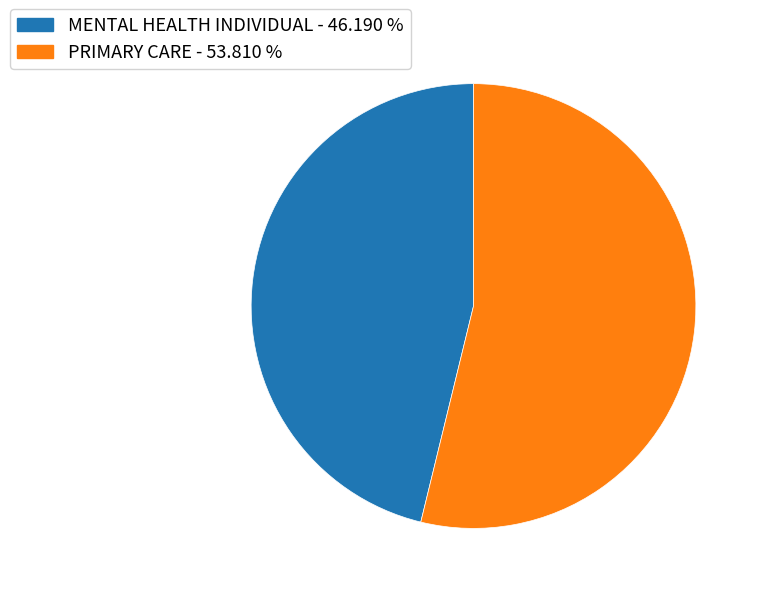

The PRIMARY CARE slice represents 68% of the pie. True or false?

False